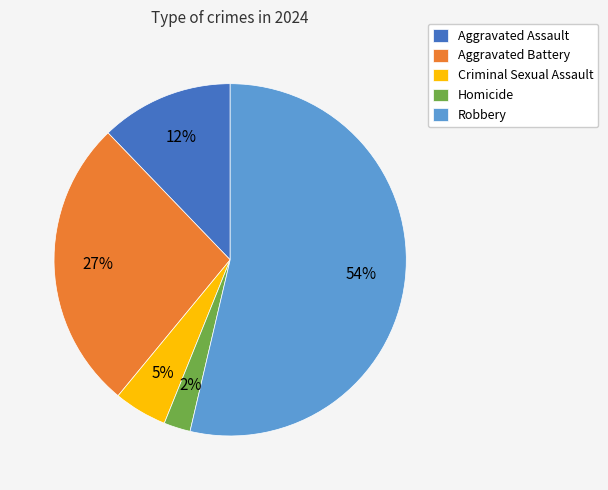

True or false: Aggravated Assault accounts for 1% of the total.

False